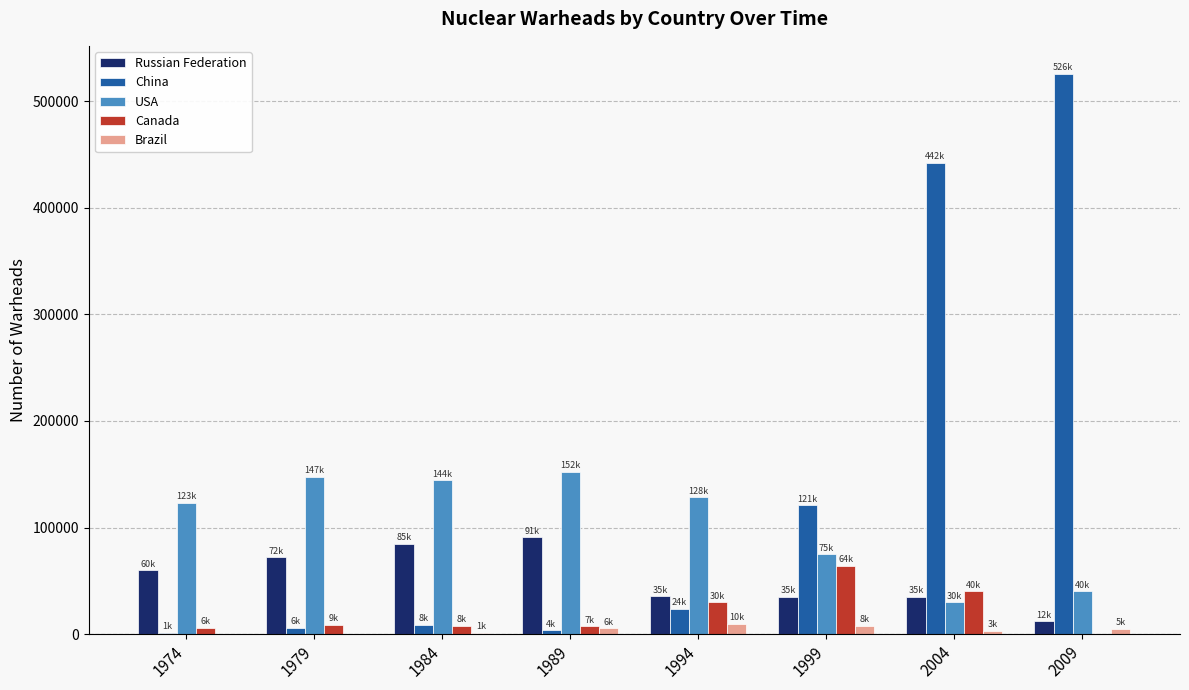

Which series changed the most between 1974 and 1999?

China